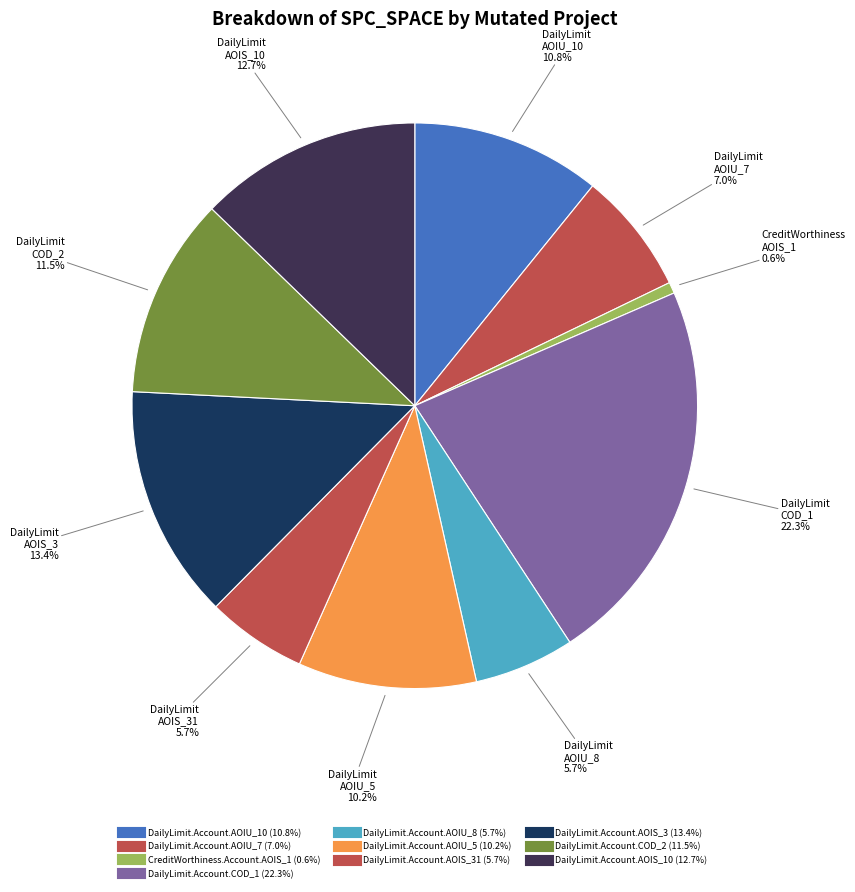

To the nearest percent, what is the difference between the largest and smallest slice percentages?

22%